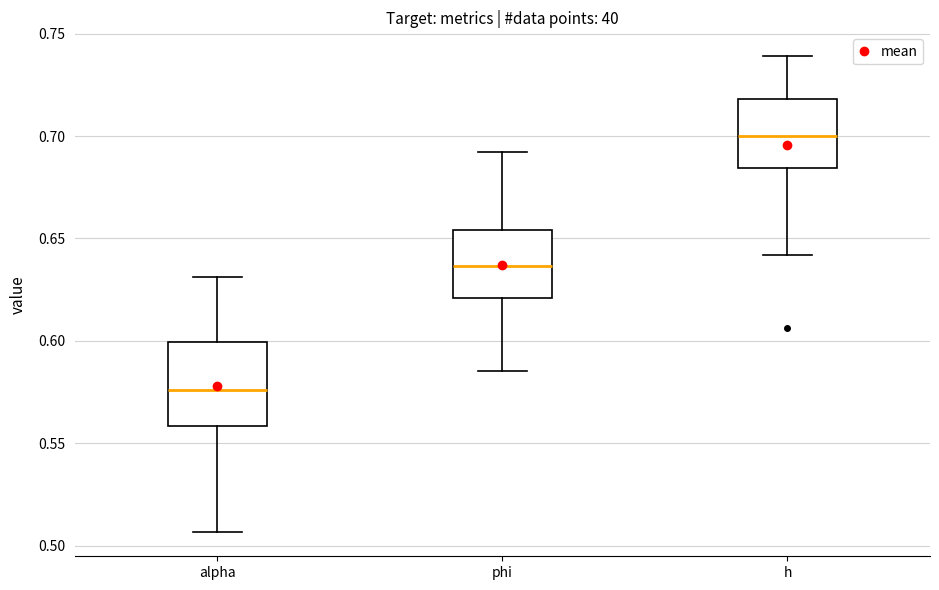

Reading left to right, transcribe this box plot: for each box, give where its median line is, the range the box spans, and where its two whiskers end, as read against the y-axis. The values are not printed on the chart, so give them approximately, as read against the axis.

alpha: median 0.575, box 0.560 to 0.600, whiskers 0.505 to 0.630
phi: median 0.635, box 0.620 to 0.655, whiskers 0.585 to 0.690
h: median 0.700, box 0.685 to 0.720, whiskers 0.640 to 0.740